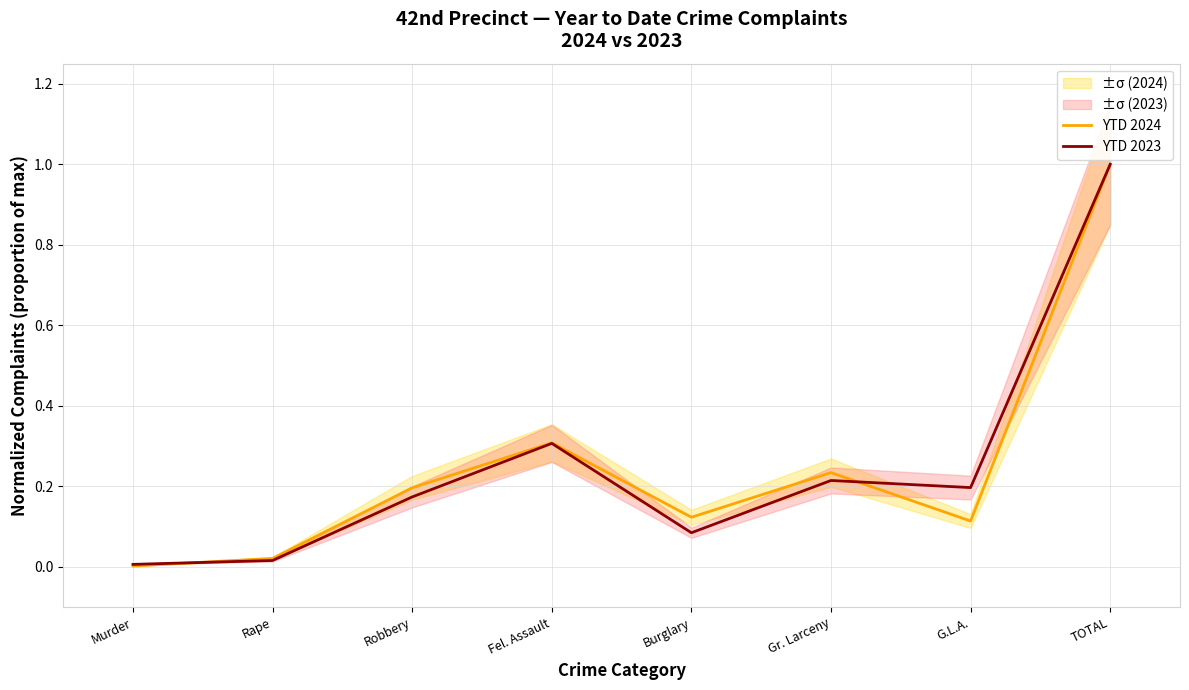

What is the difference between the second highest and minimum values in the YTD 2023 series?

0.3